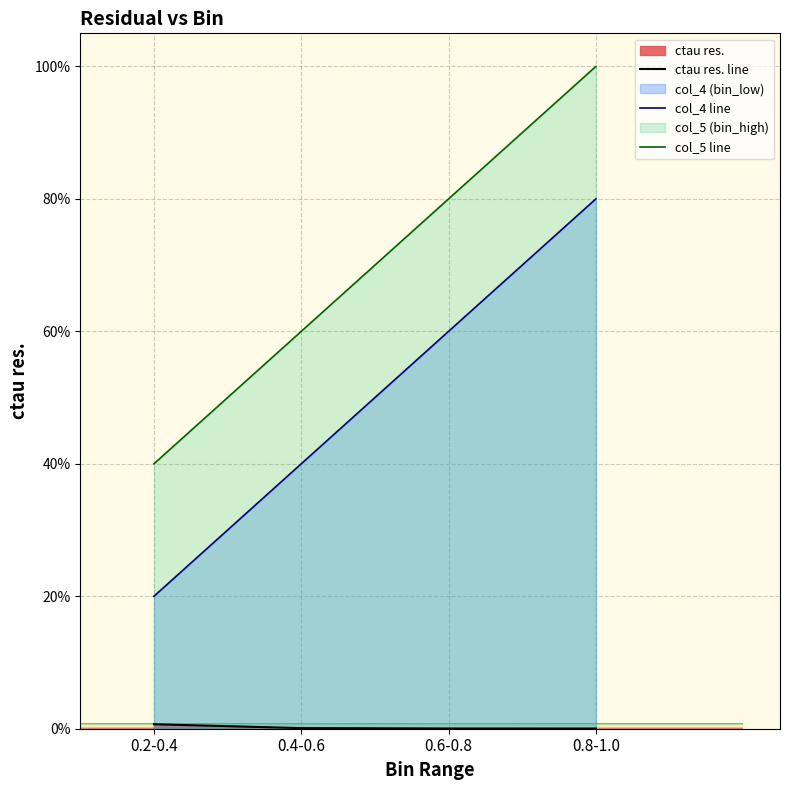

What is the sum of all col_5 (bin_high) values?

2.8